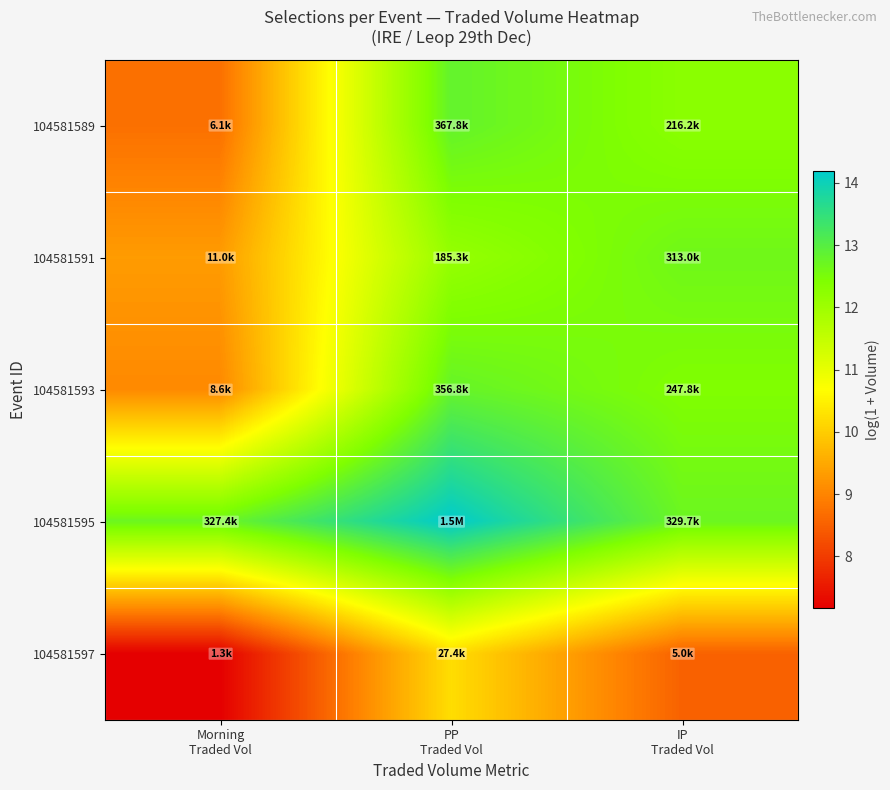

How many categories are shown in the chart?

3